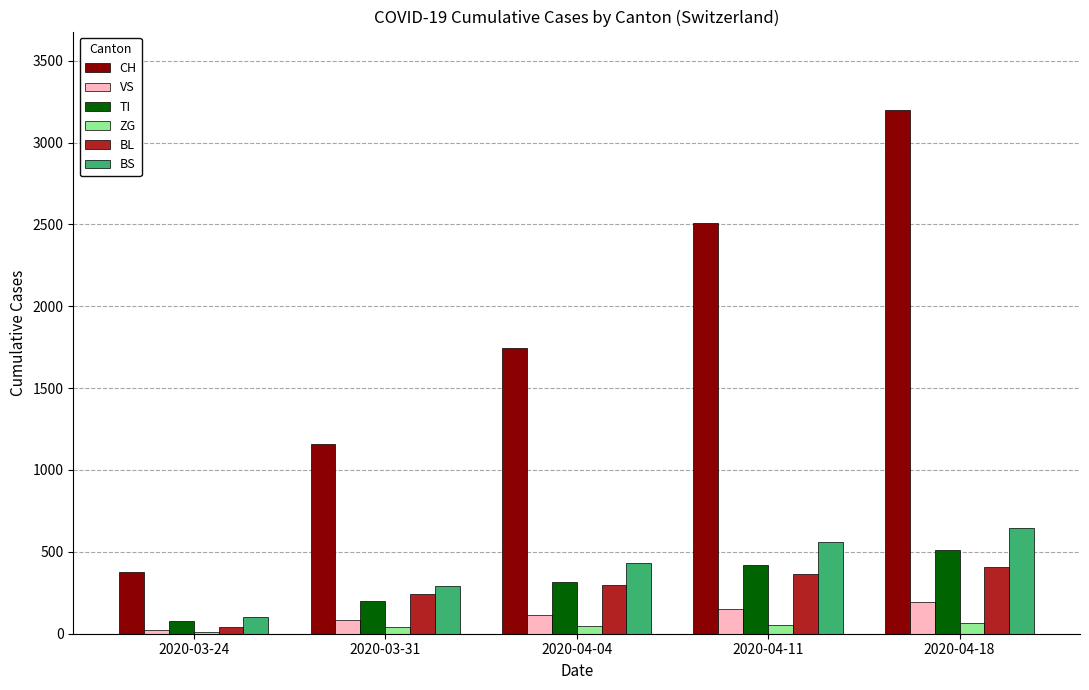

At how many categories does at least one series exceed 1801?

2